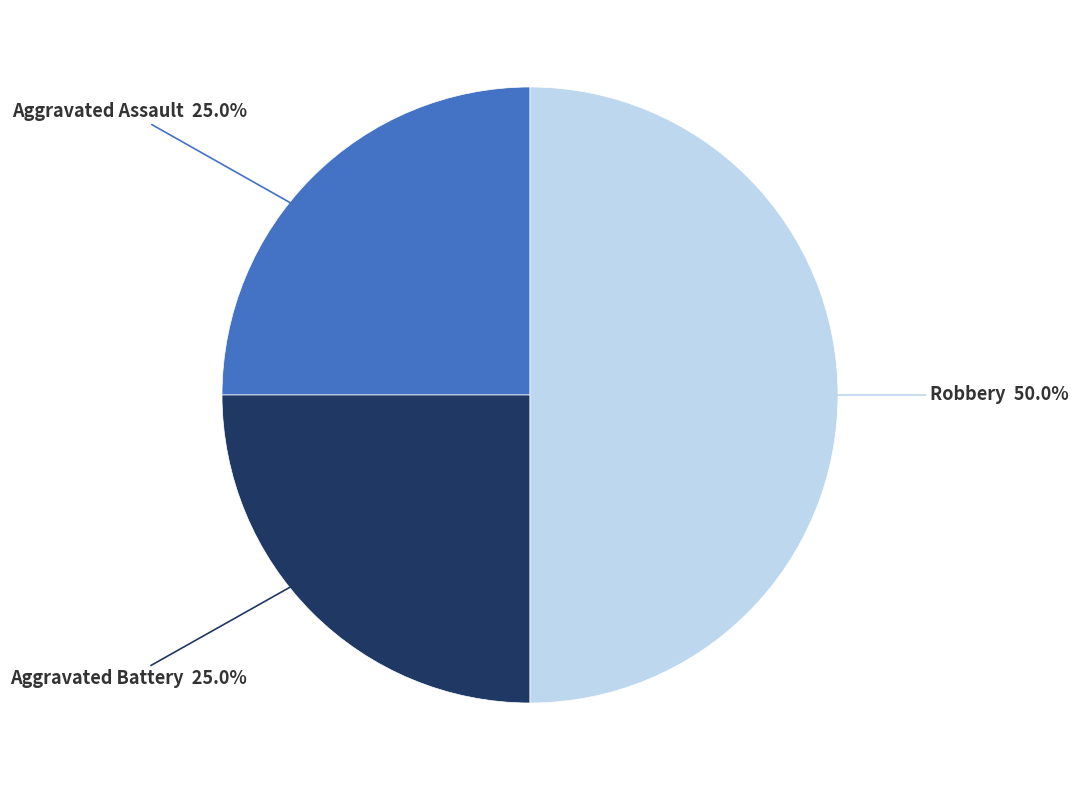

To the nearest percent, what portion does Aggravated Assault represent?

25%